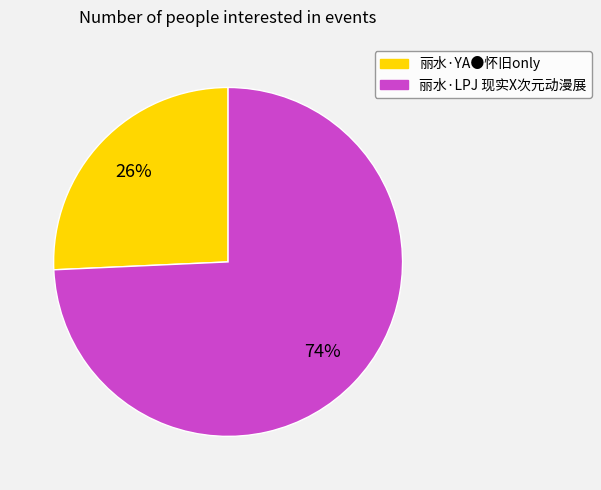

To the nearest percent, what is the combined percentage of 丽水·YA●怀旧only and 丽水·LPJ 现实X次元动漫展?

100%